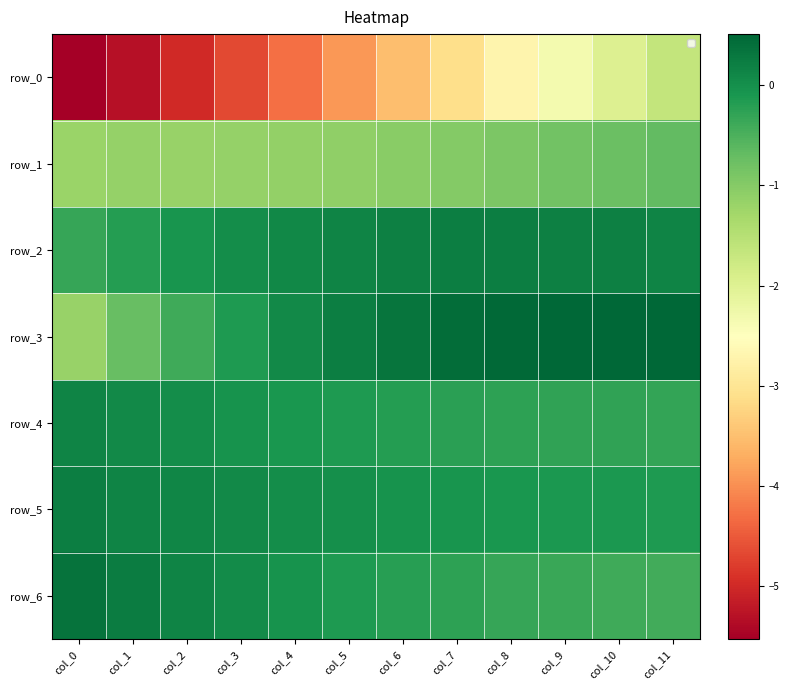

Which has a higher value, col_0 or col_8?

col_8